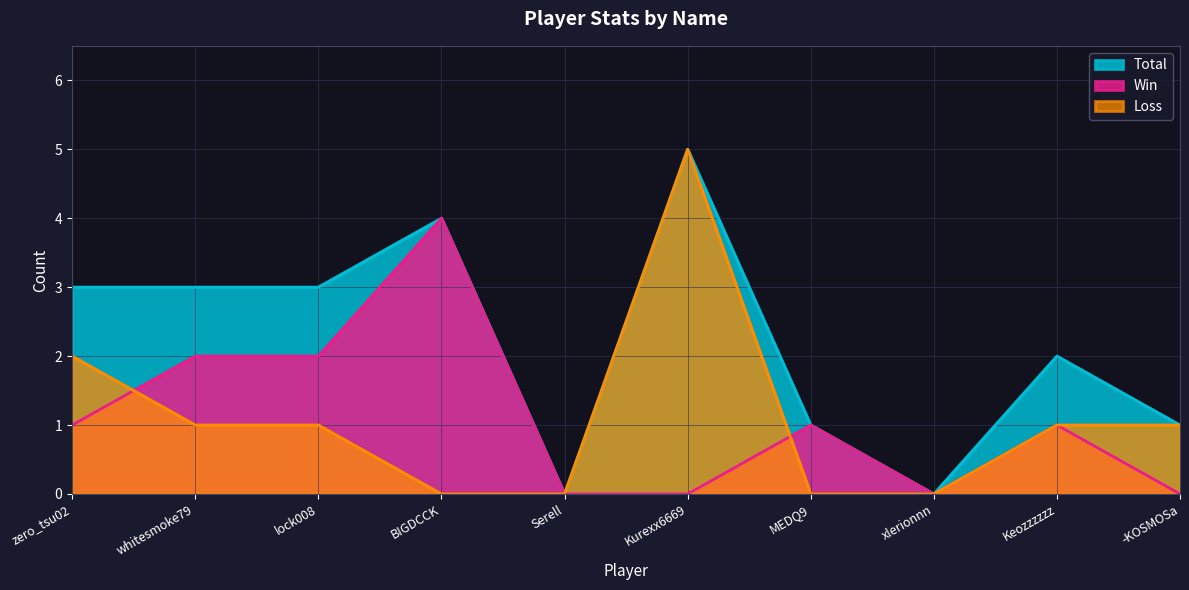

At which label does Loss first exceed 1?

zero_tsu02